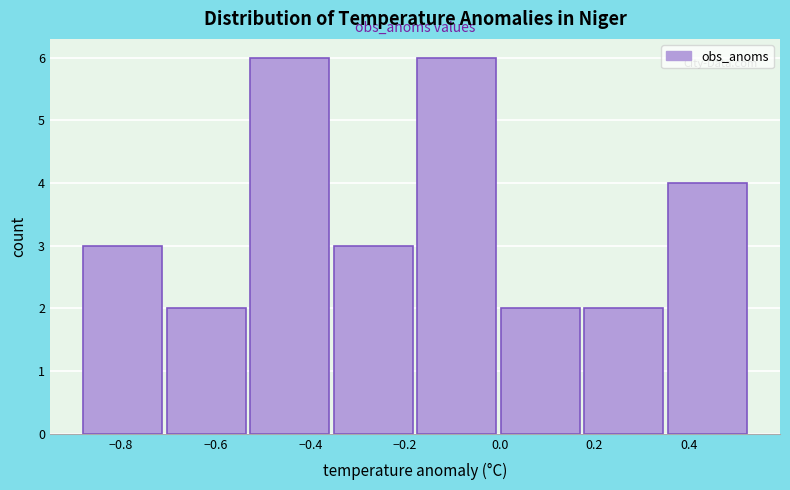

Reading left to right, list every bar in this chart as the range it spans on the x-axis followed by its height. Neither the bar edges nor the heights are printed on the chart, so give them approximately, as read against the axes.

-0.88 to -0.70: 3
-0.70 to -0.52: 2
-0.52 to -0.36: 6
-0.36 to -0.18: 3
-0.18 to 0.00: 6
0.00 to 0.18: 2
0.18 to 0.36: 2
0.36 to 0.54: 4